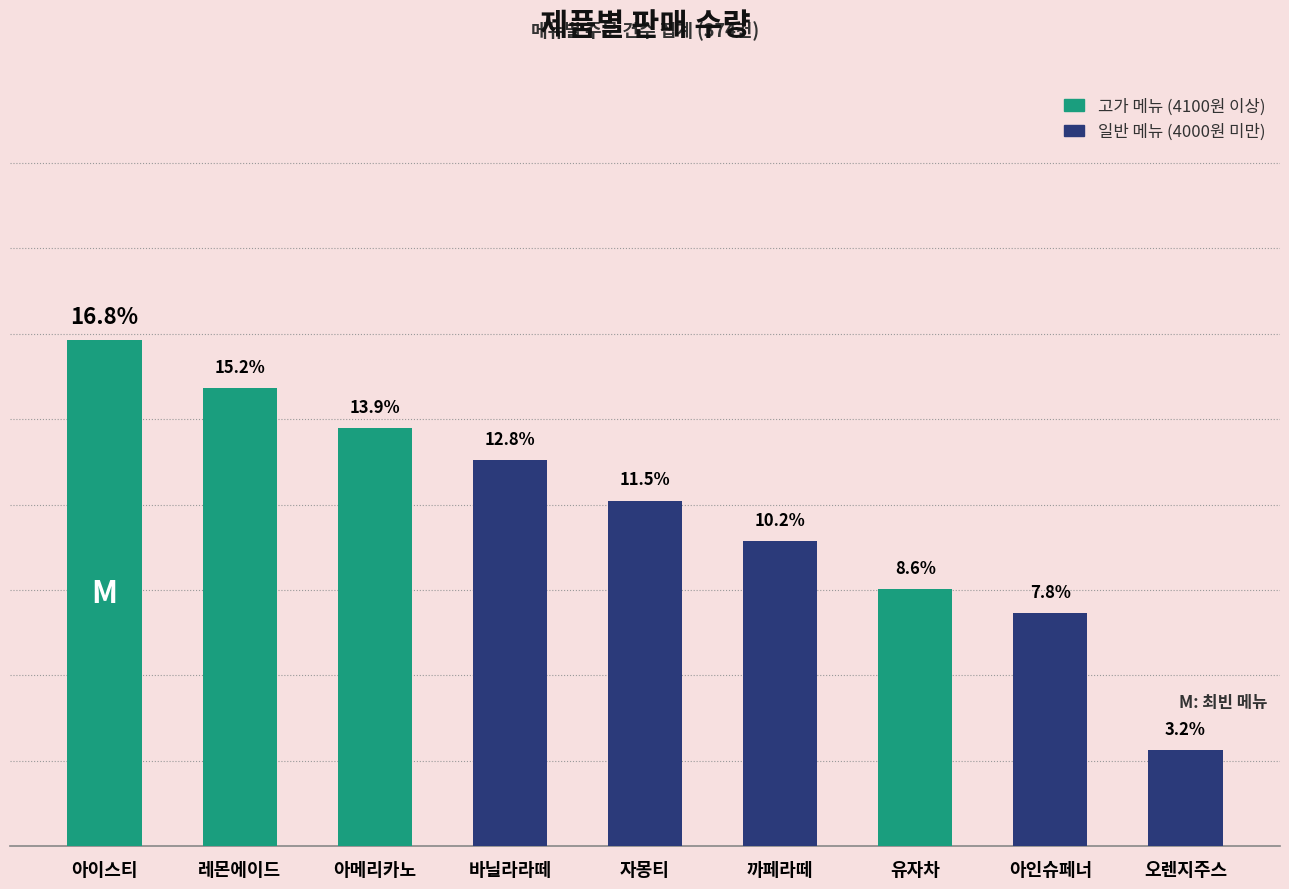

List the labels in order of value, smallest first.

오렌지주스, 아인슈페너, 유자차, 까페라떼, 자몽티, 바닐라라떼, 아메리카노, 레몬에이드, 아이스티